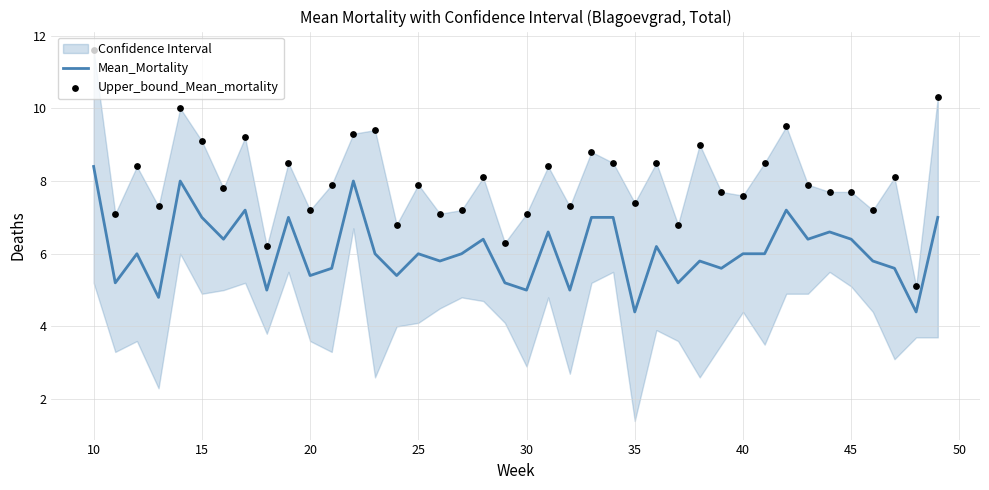

Which series reaches the maximum Y coordinate?

Upper_bound_Mean_mortality